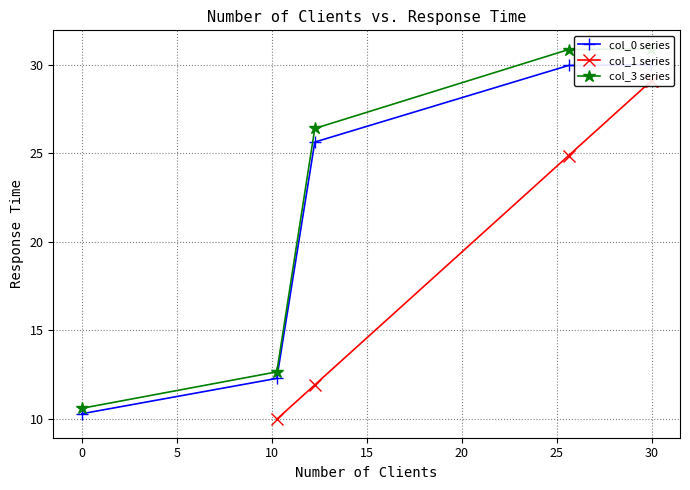

List the series in order of their overall mean, lowest first.

col_1 series, col_0 series, col_3 series